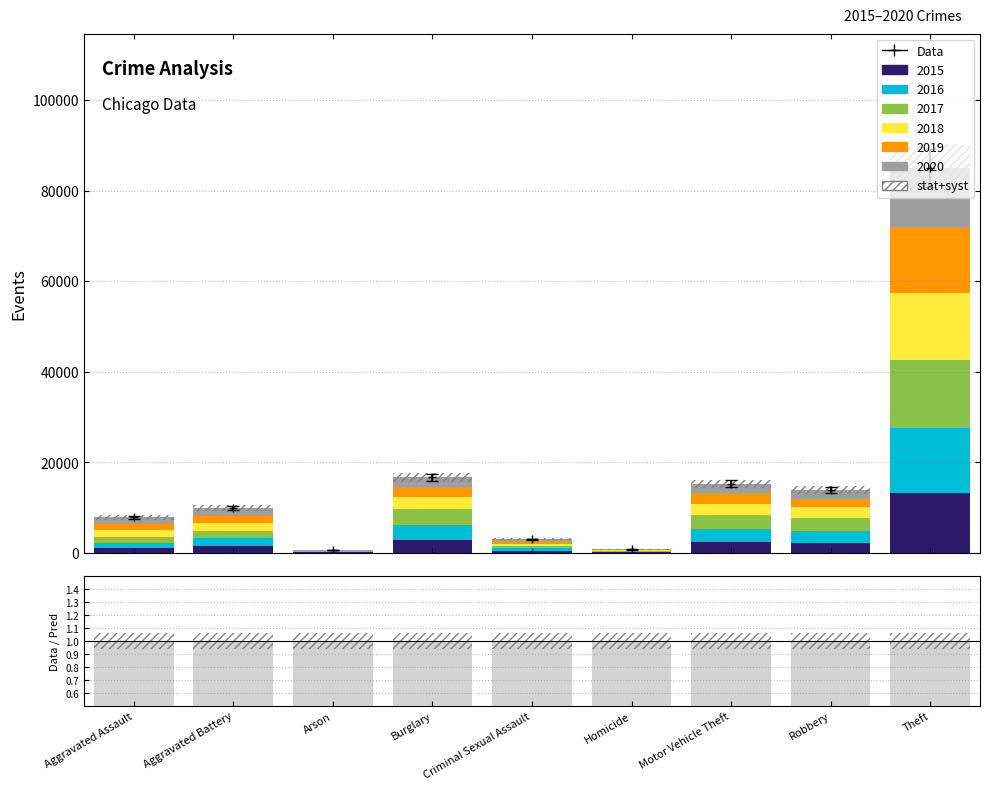

What is the approximate value of 2015 at Arson?

90